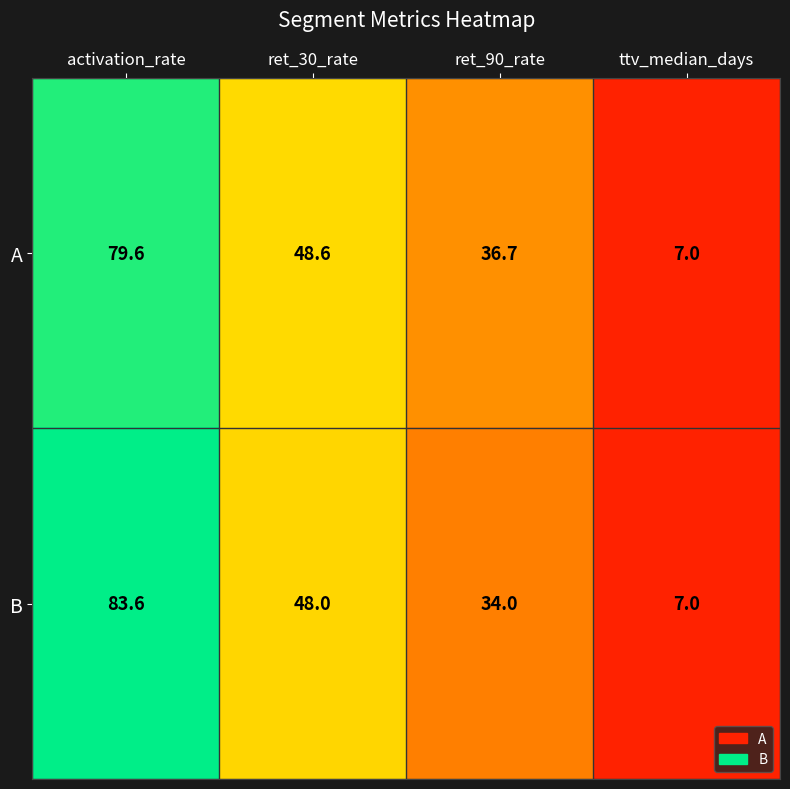

At which category does the chart reach its minimum across all series?

ttv_median_days